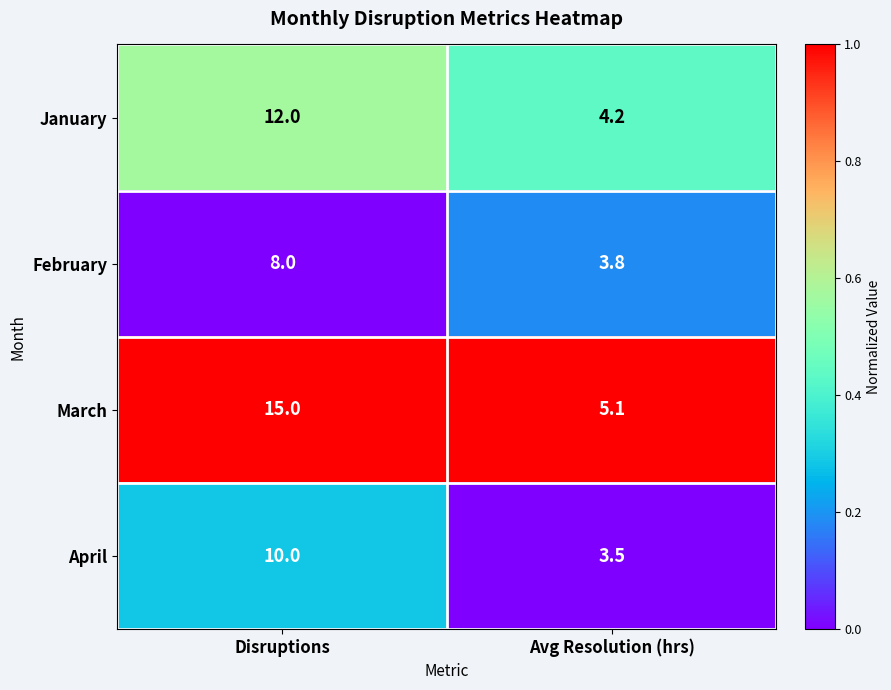

Between Disruptions and Avg Resolution (hrs), which series saw the biggest shift?

March